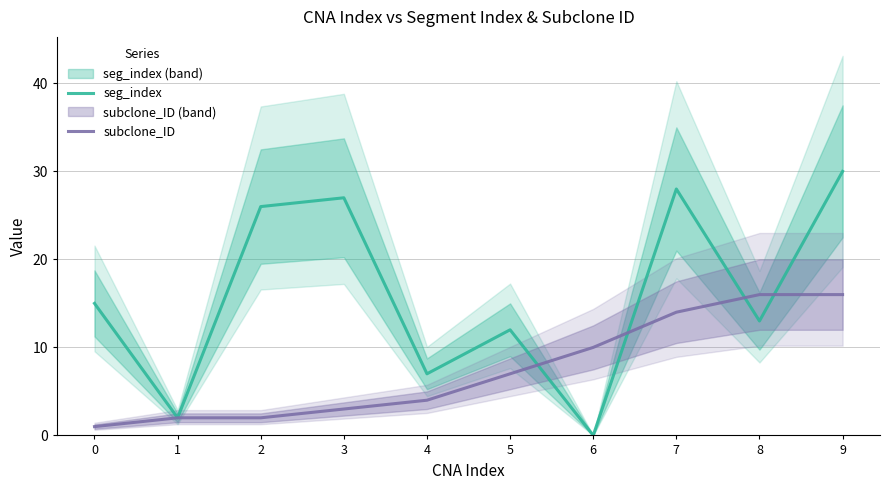

How many lines are shown in the chart?

2